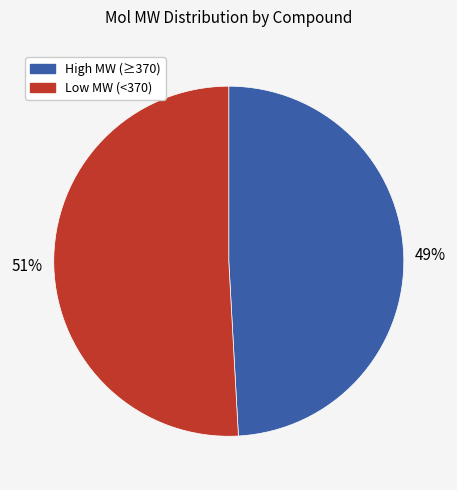

Is there any slice that represents more than half of the pie?

Yes